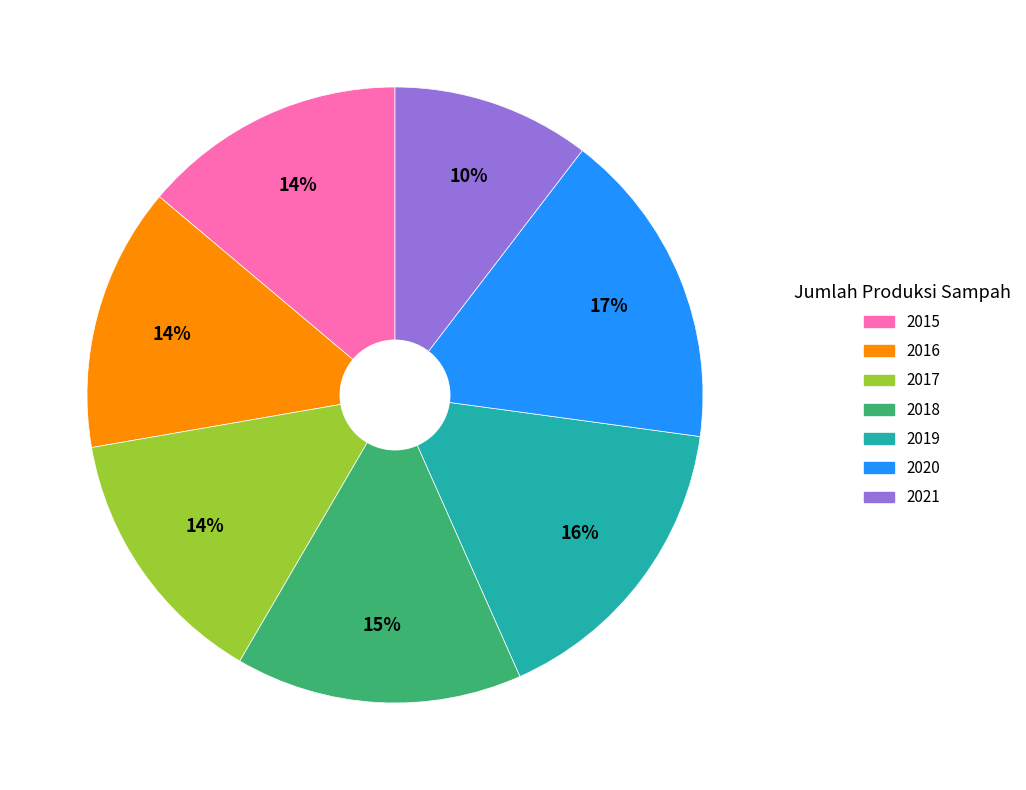

To the nearest percent, what is the combined percentage of 2018 and 2017?

29%